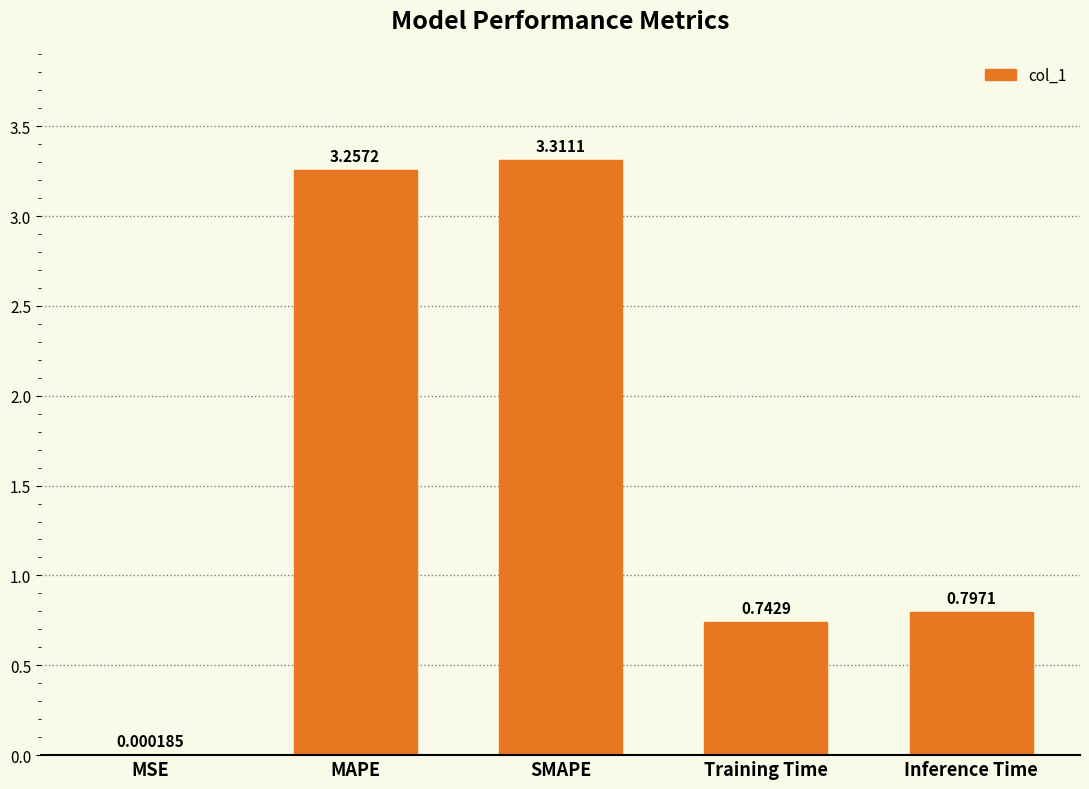

What is the change in value from MAPE to Training Time?

-2.5